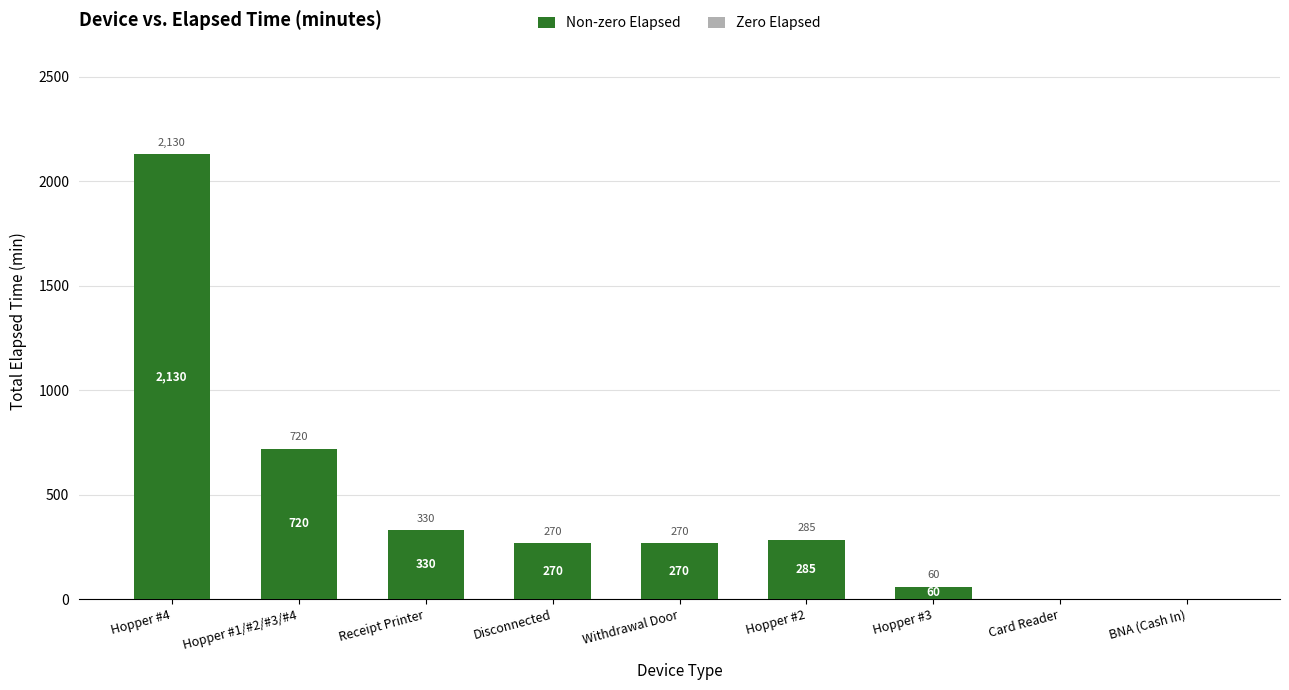

Is it true that the value at Card Reader is 1170?

False